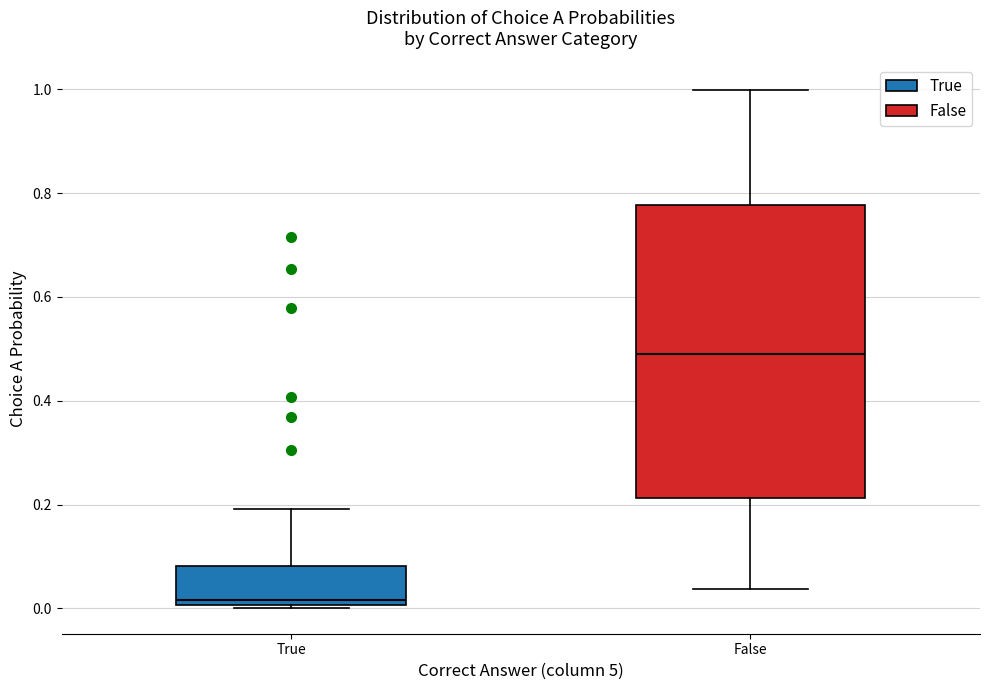

Which box's median line is the highest?

False